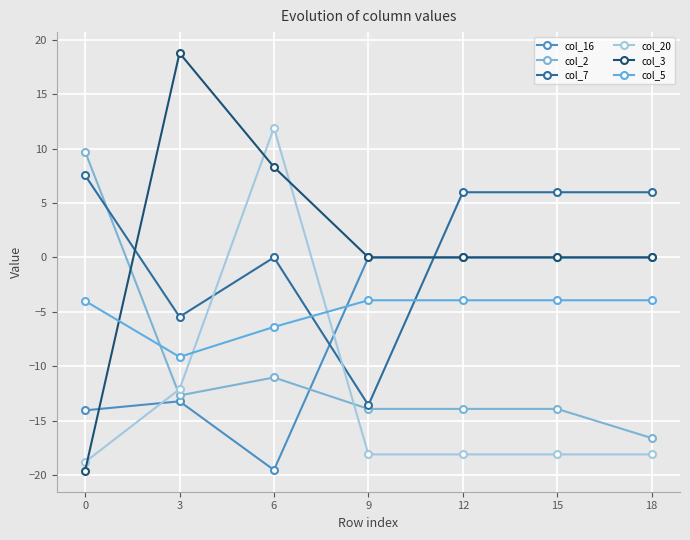

Which series has the largest range (max minus min)?

col_3